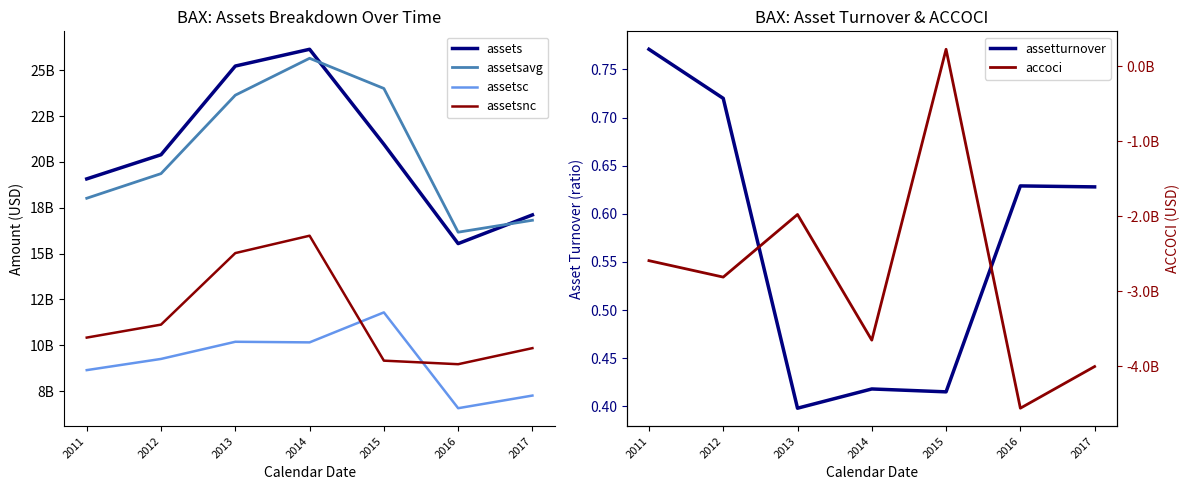

Reading left to right, what are all the values shown in this chart?

assets: 19073000000.0	20390000000.0	25224000000.0	26138000000.0	20962000000.0	15546000000.0	17111000000.0
assetsavg: 18017500000.0	19361250000.0	23635750000.0	25647750000.0	24002500000.0	16168250000.0	16818500000.0
assetsc: 8650000000.0	9260000000.0	10195000000.0	10162000000.0	11796000000.0	6574000000.0	7263000000.0
assetsnc: 10423000000.0	11130000000.0	15029000000.0	15976000000.0	9166000000.0	8972000000.0	9848000000.0
assetturnover: 0.8	0.7	0.4	0.4	0.4	0.6	0.6
accoci: -2591000000.0	-2810000000.0	-1976000000.0	-3650000000.0	224000000.0	-4556000000.0	-4001000000.0